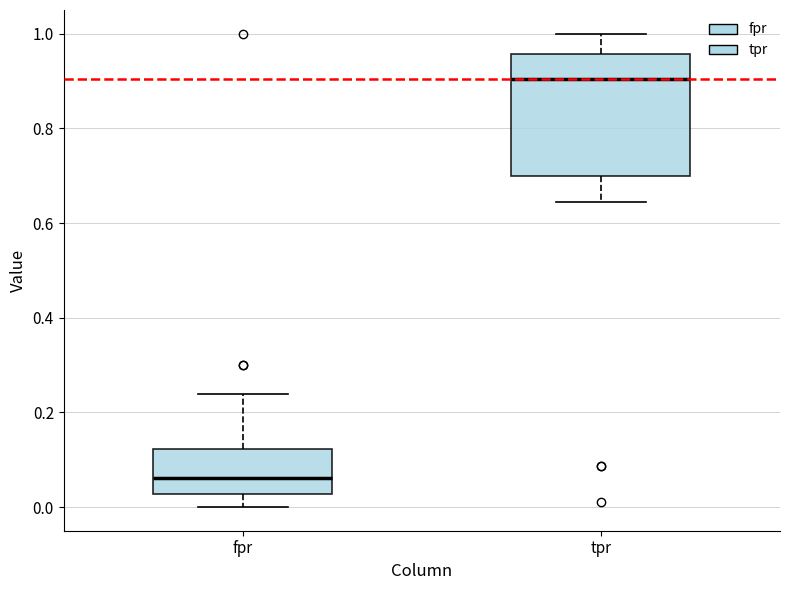

Comparing the boxes themselves (not the whiskers), which one is the tallest?

tpr